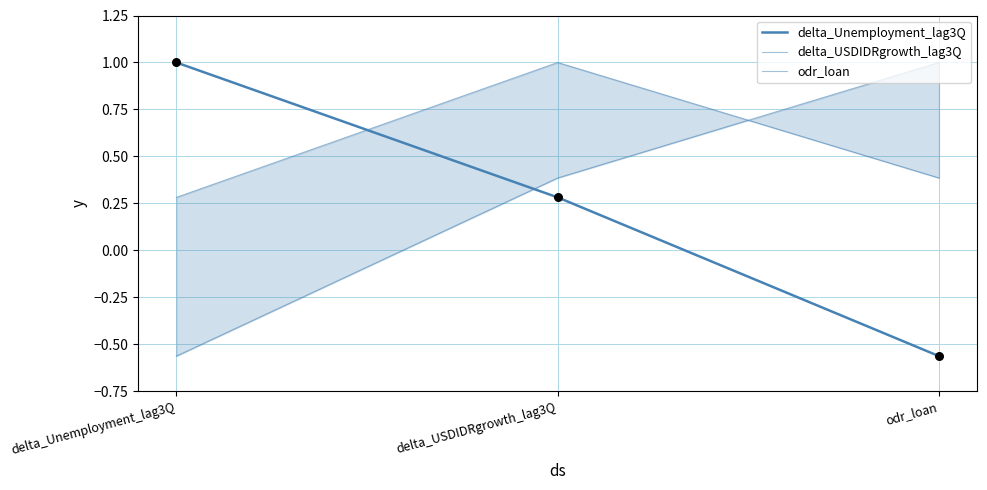

At how many categories does at least one series exceed 0?

3